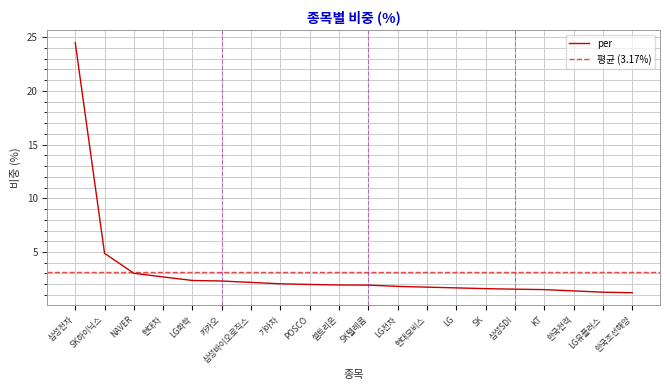

What is the value of the 5th point from the left?

2.4